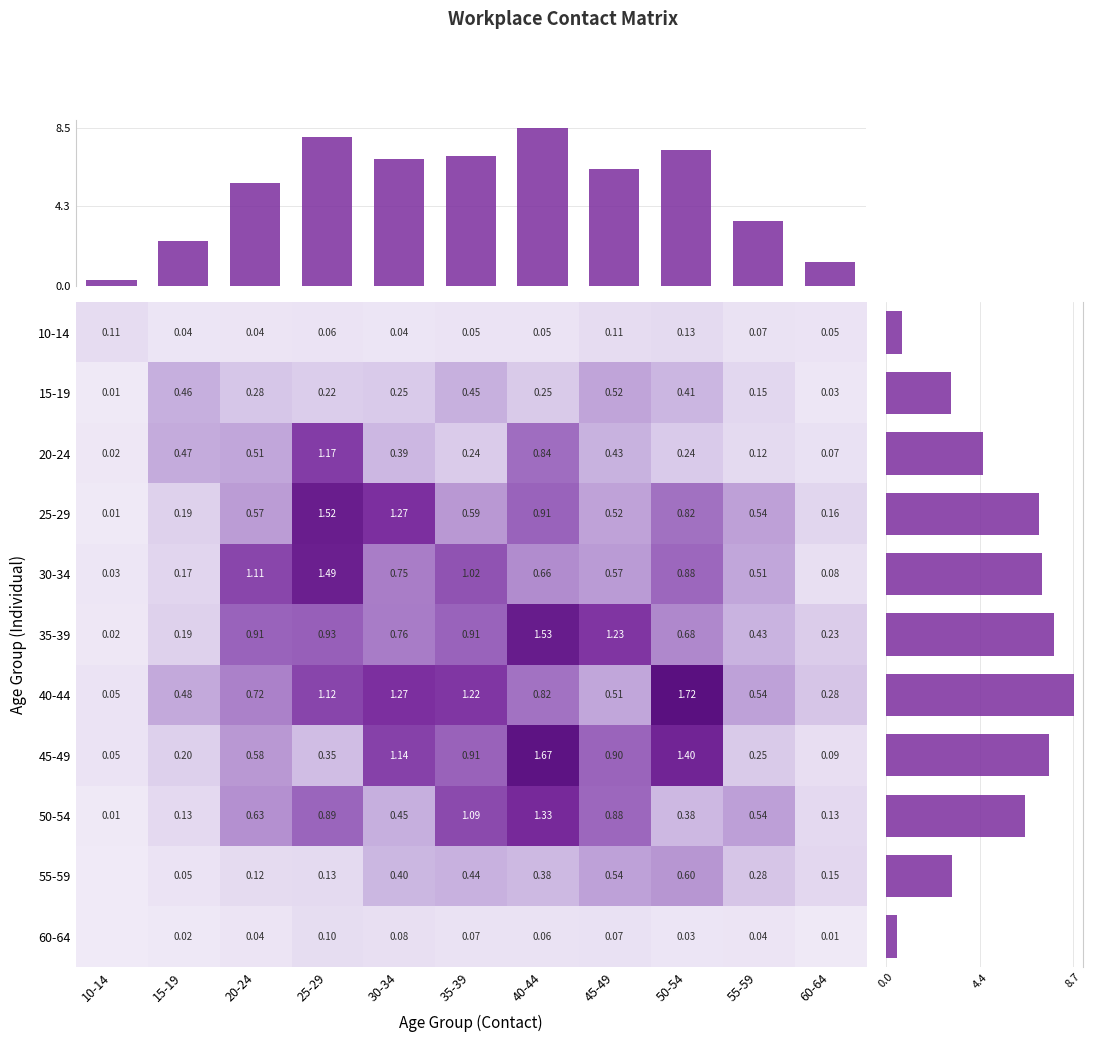

Is the value of 50-54 at 15-19 greater than the value of 55-59 at 55-59?

No